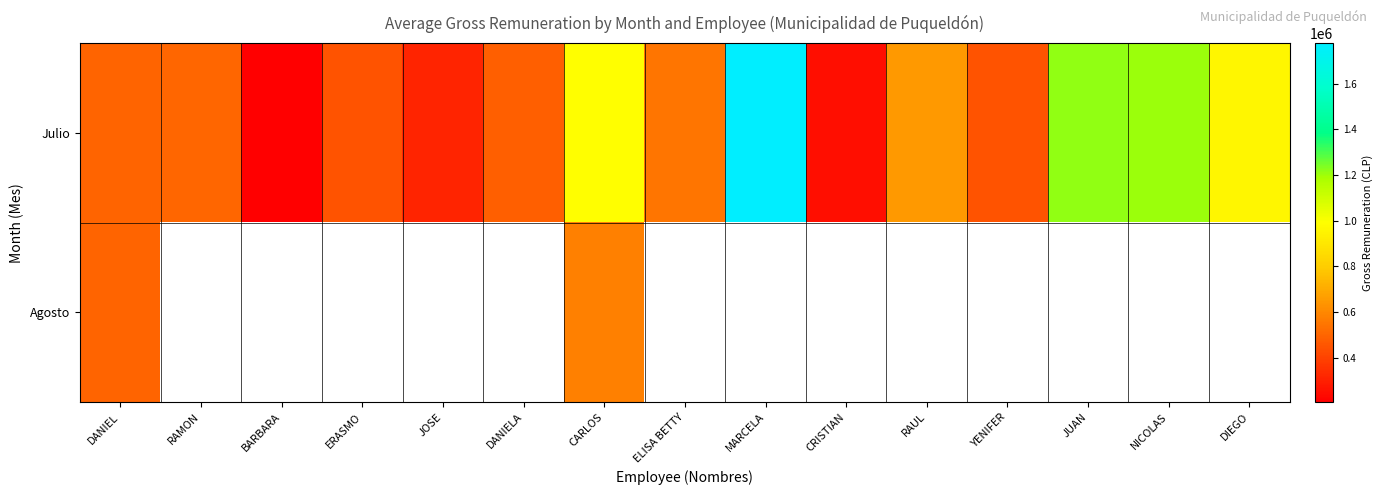

How many categories are shown in the chart?

15